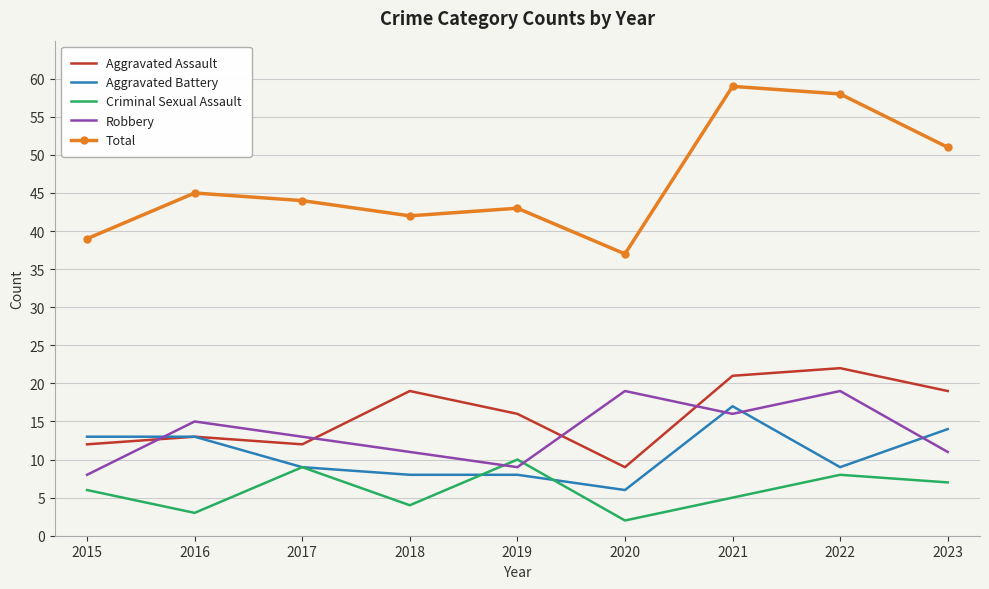

Which series has the widest spread of values?

Total